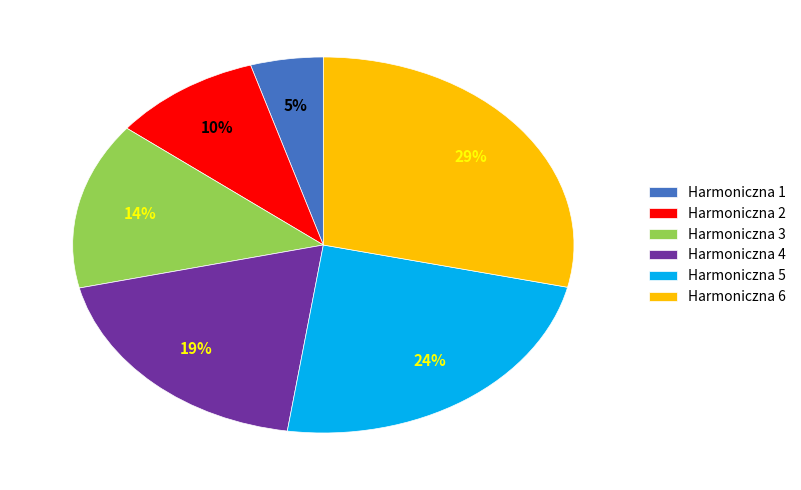

Is it true that Harmoniczna 1 is 5% of the pie?

True